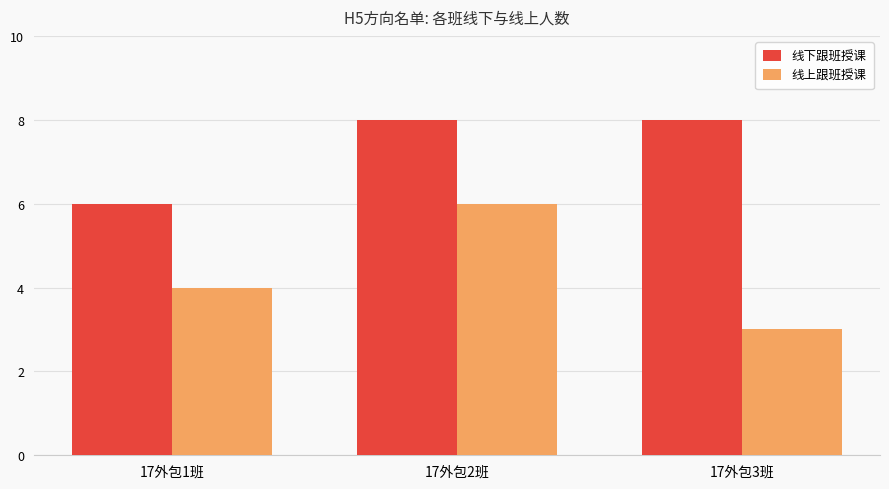

What is the label of the 1st bar from the right?

17外包3班